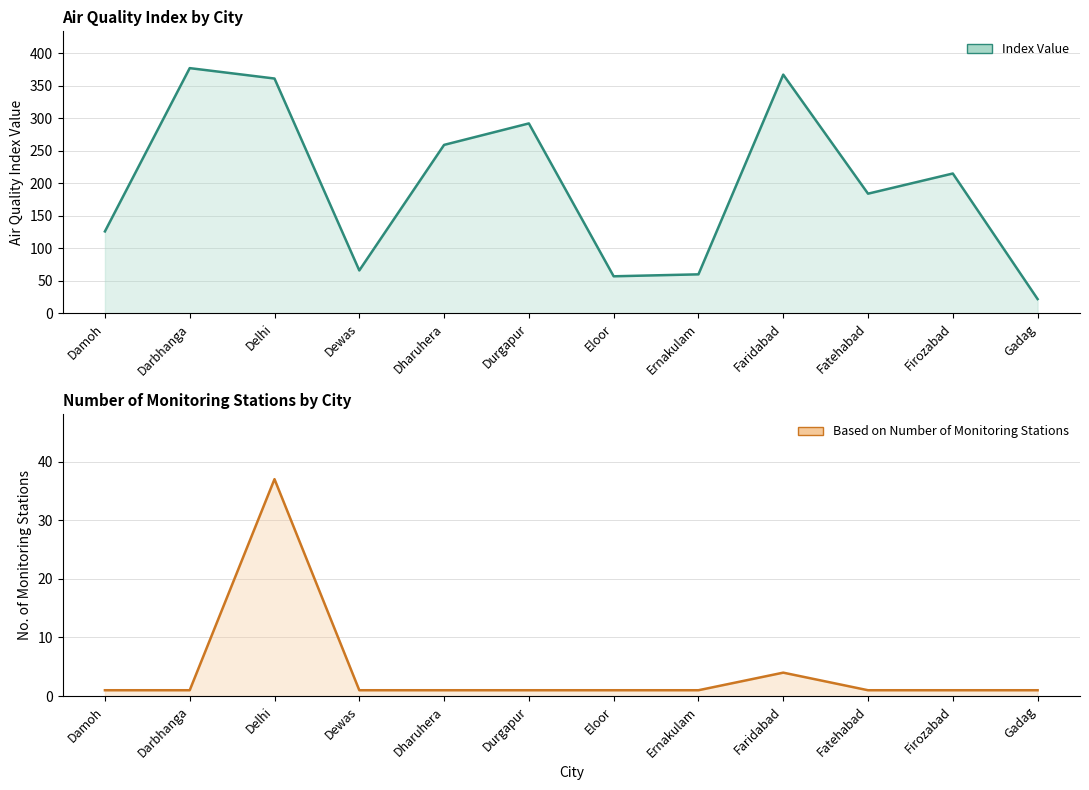

Which series has the largest total across all categories?

Index Value